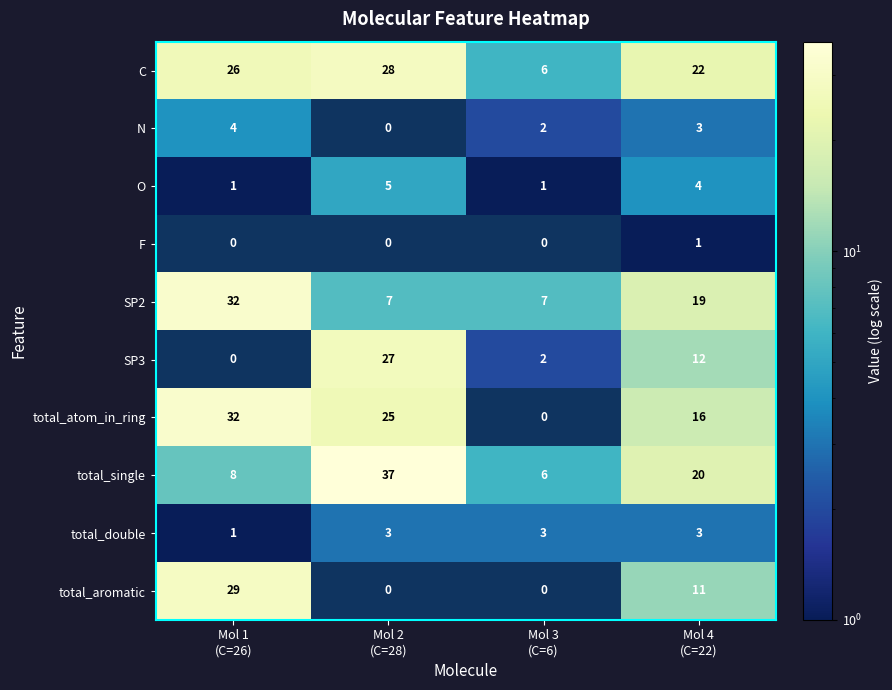

Count the O values in the range 1 to 5.

4